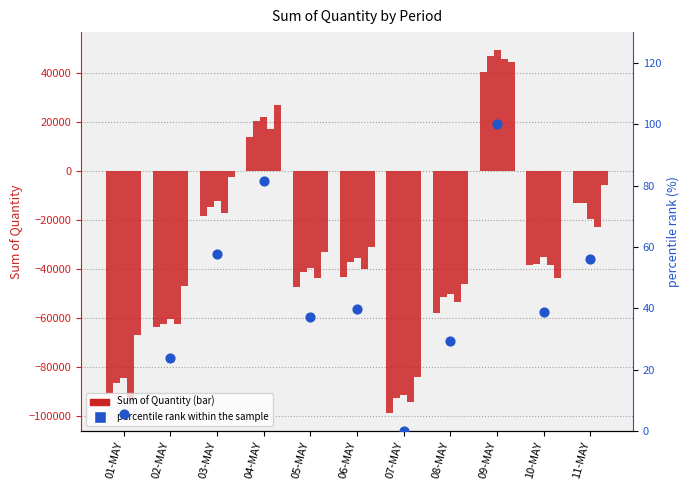

Which series has the widest spread of Y values?

col_14